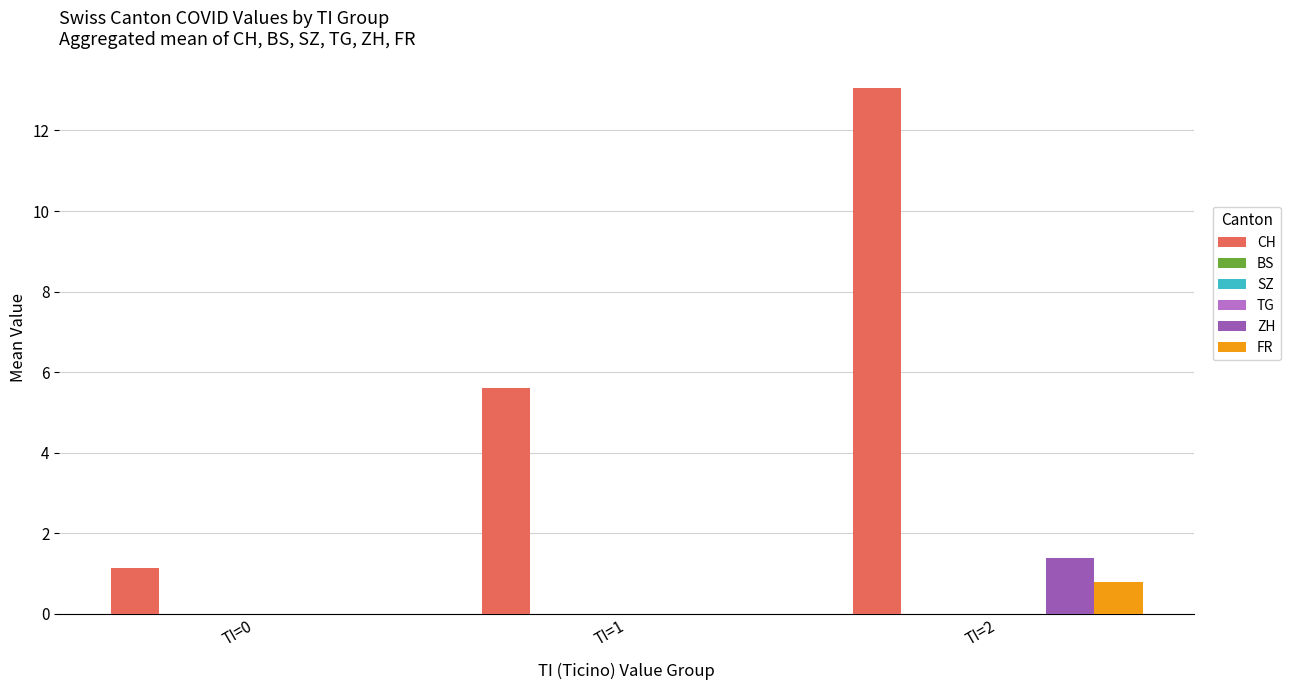

The value of SZ at TI=0 is 0.0. True or false?

True